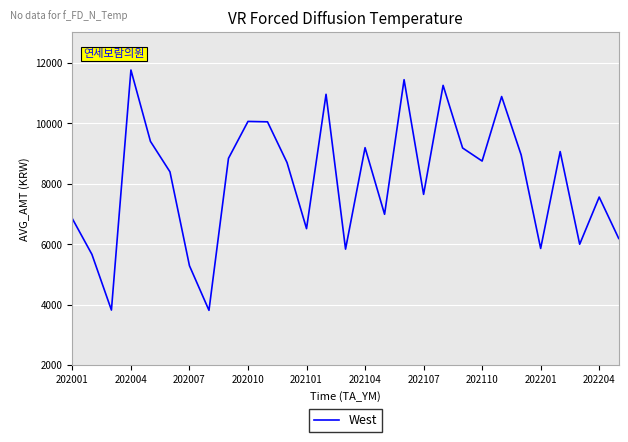

How many lines are shown in the chart?

1